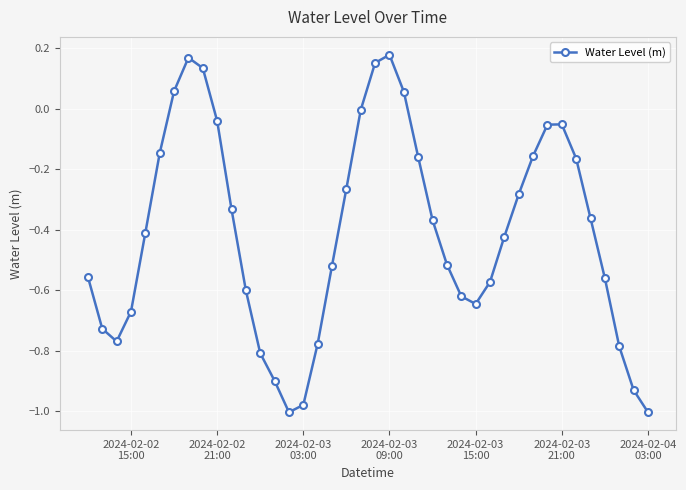

What is the difference between the second highest and minimum values?

1.2